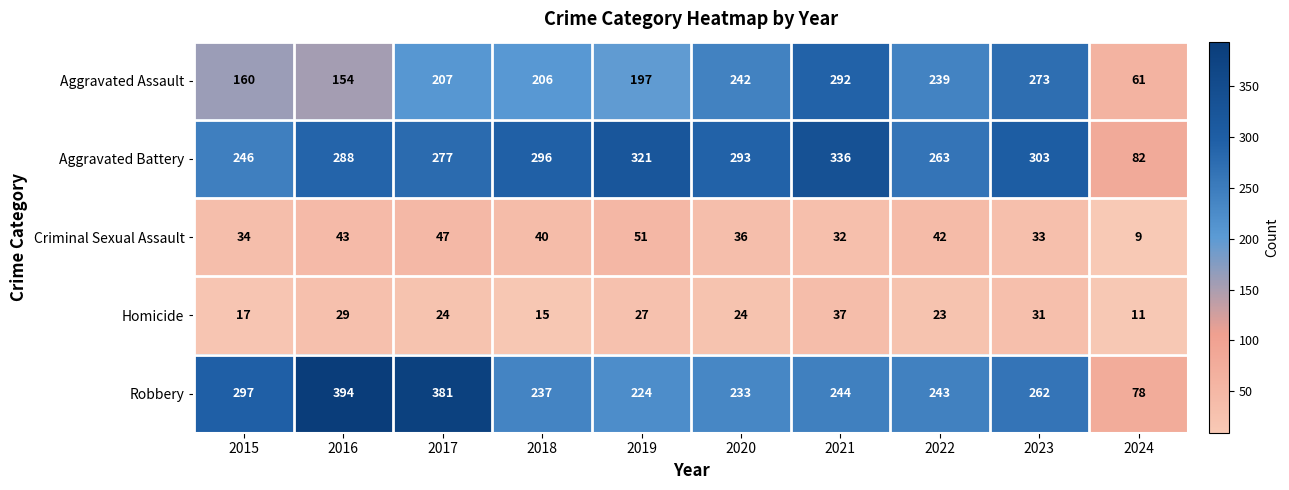

What is the total value across all series at 2018?

794